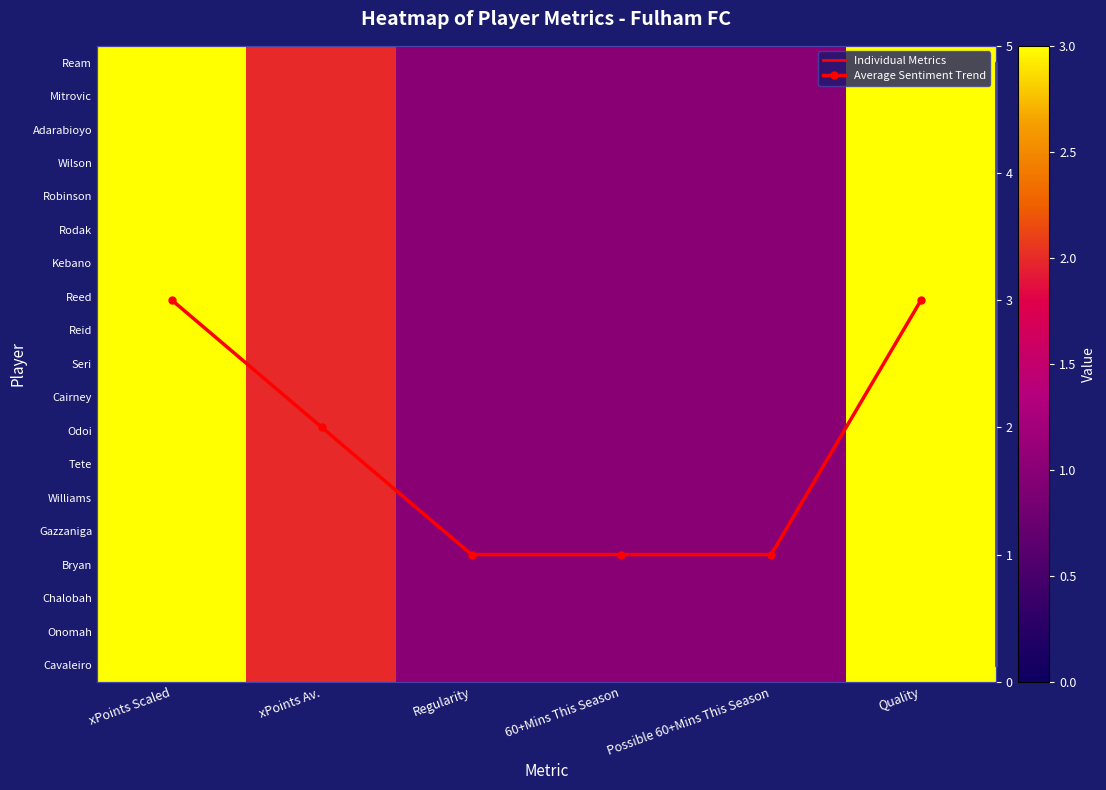

How many data points in Gazzaniga are above 2?

2